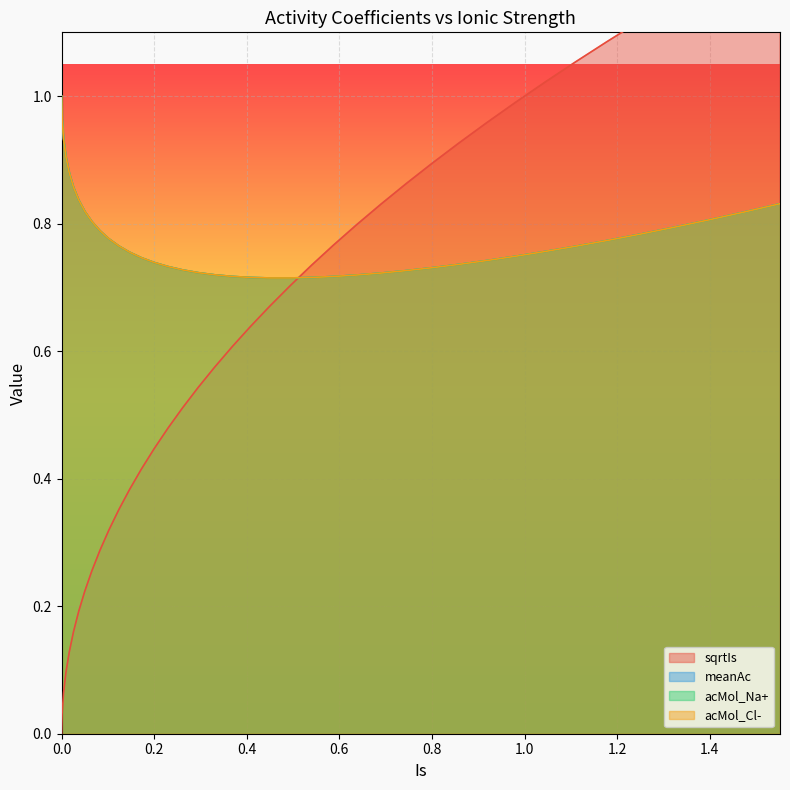

Between 1.0 and 1.4, which series saw the biggest shift?

sqrtIs